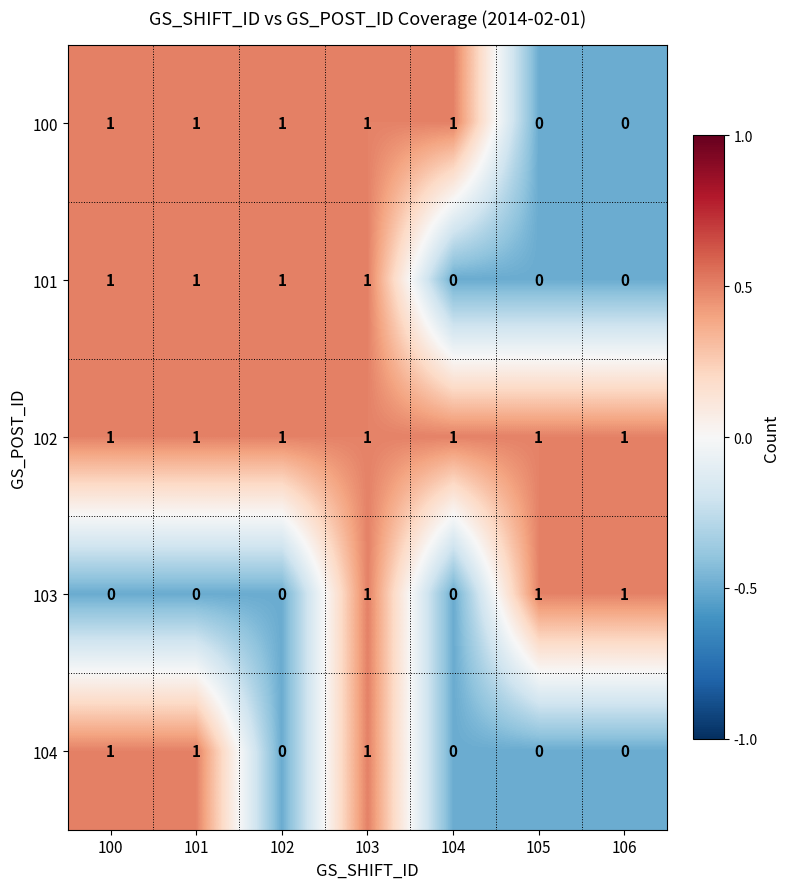

Is it true that 101 equals 1 at 100?

True